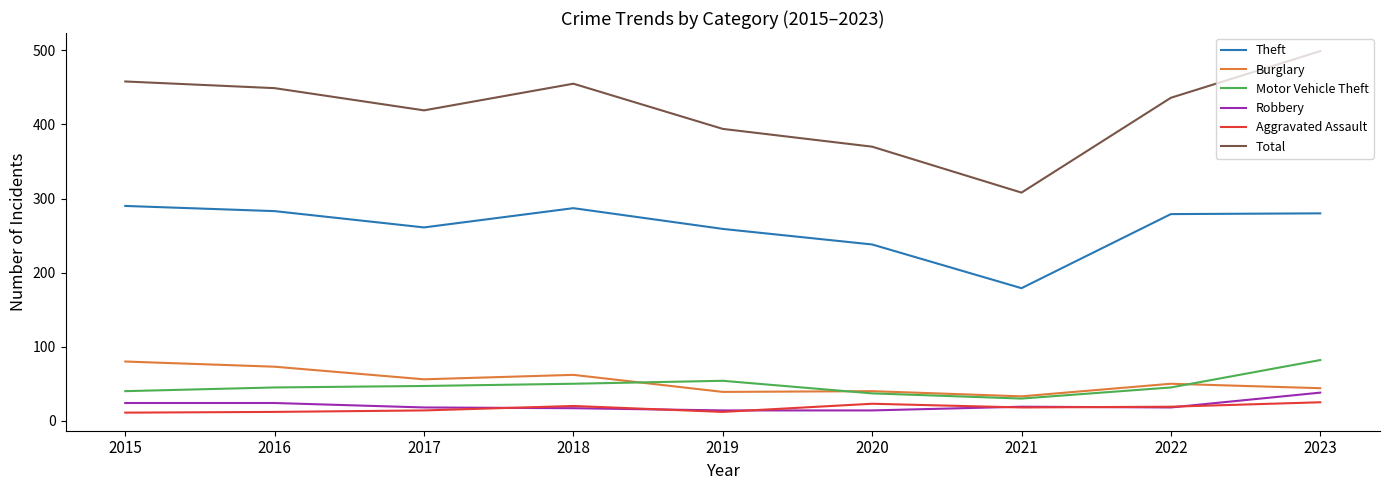

True or false: Aggravated Assault has a value of 12 at 2019.

True